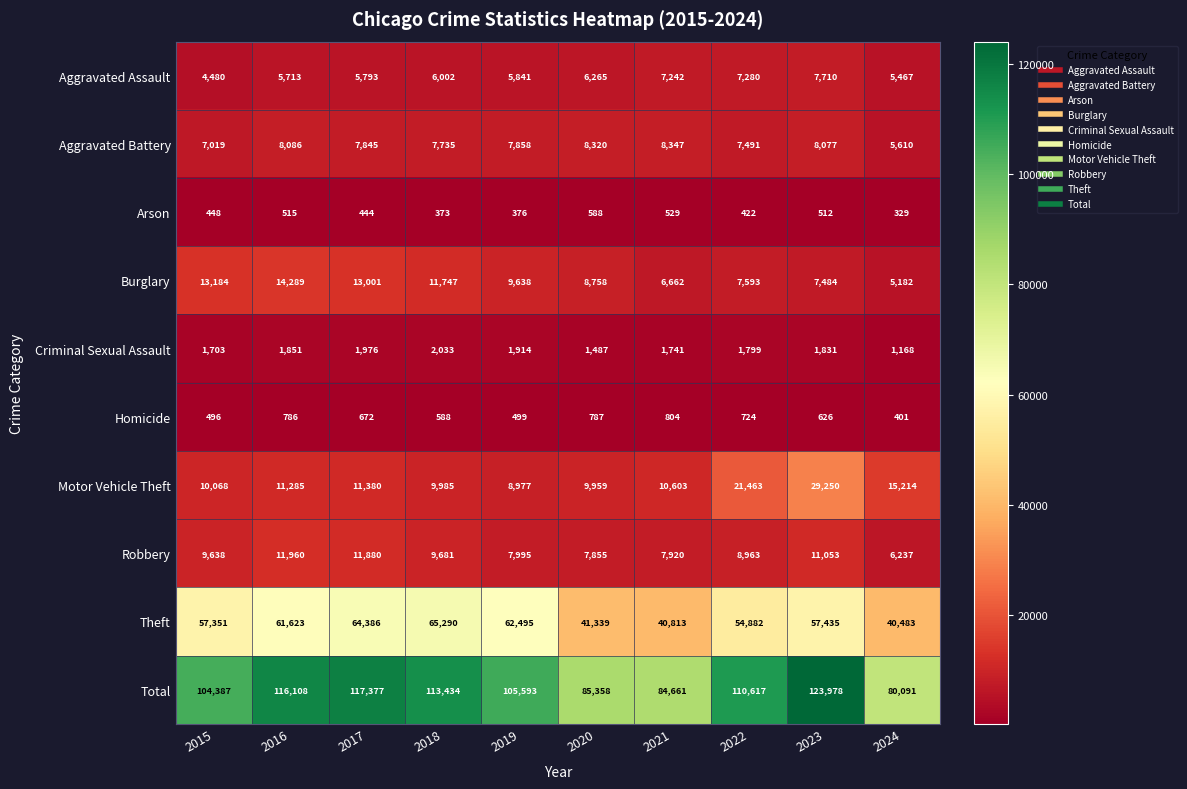

At which category is the sum across all series the highest?

2023